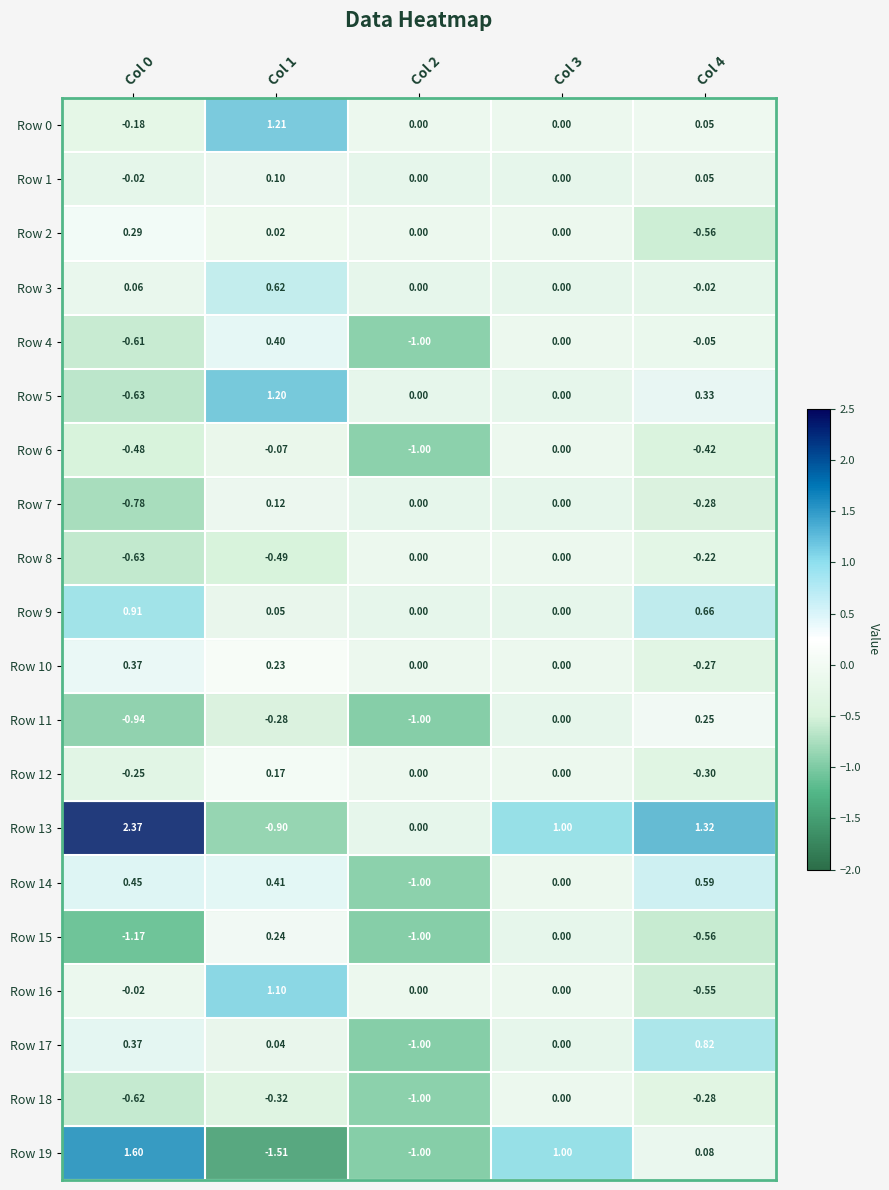

At which category is the sum across all series the highest?

Col 1